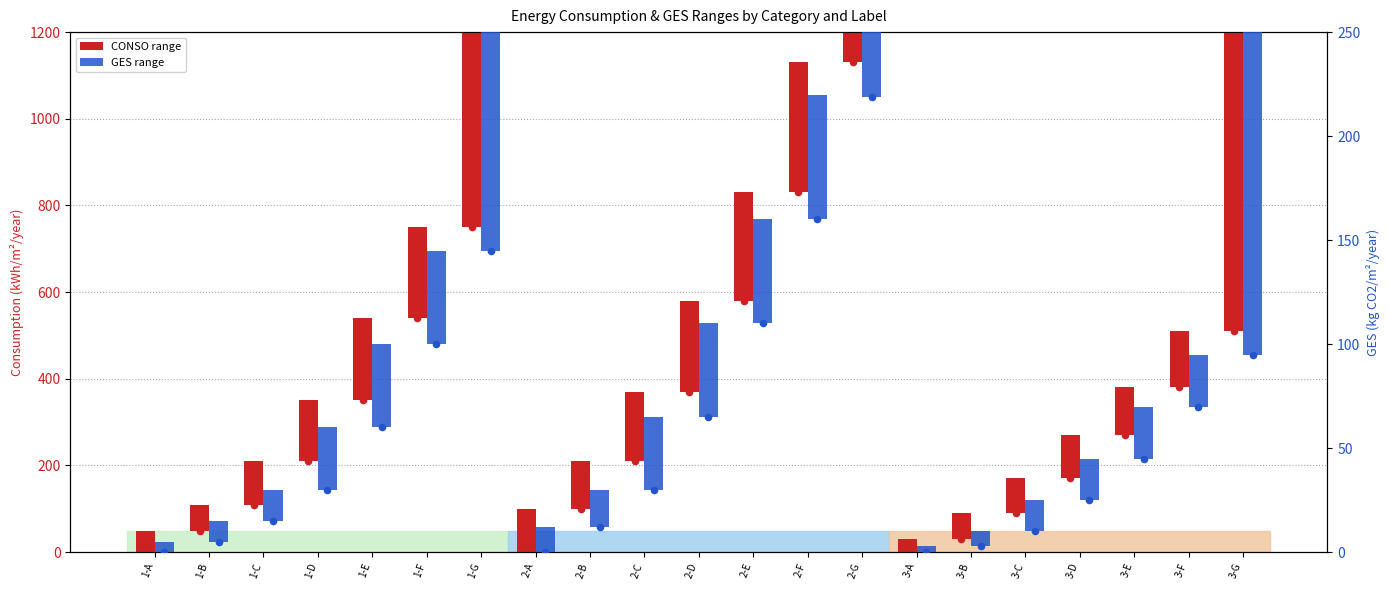

Is the value of GES range at 3-F greater than the value of CONSO range at 1-C?

No